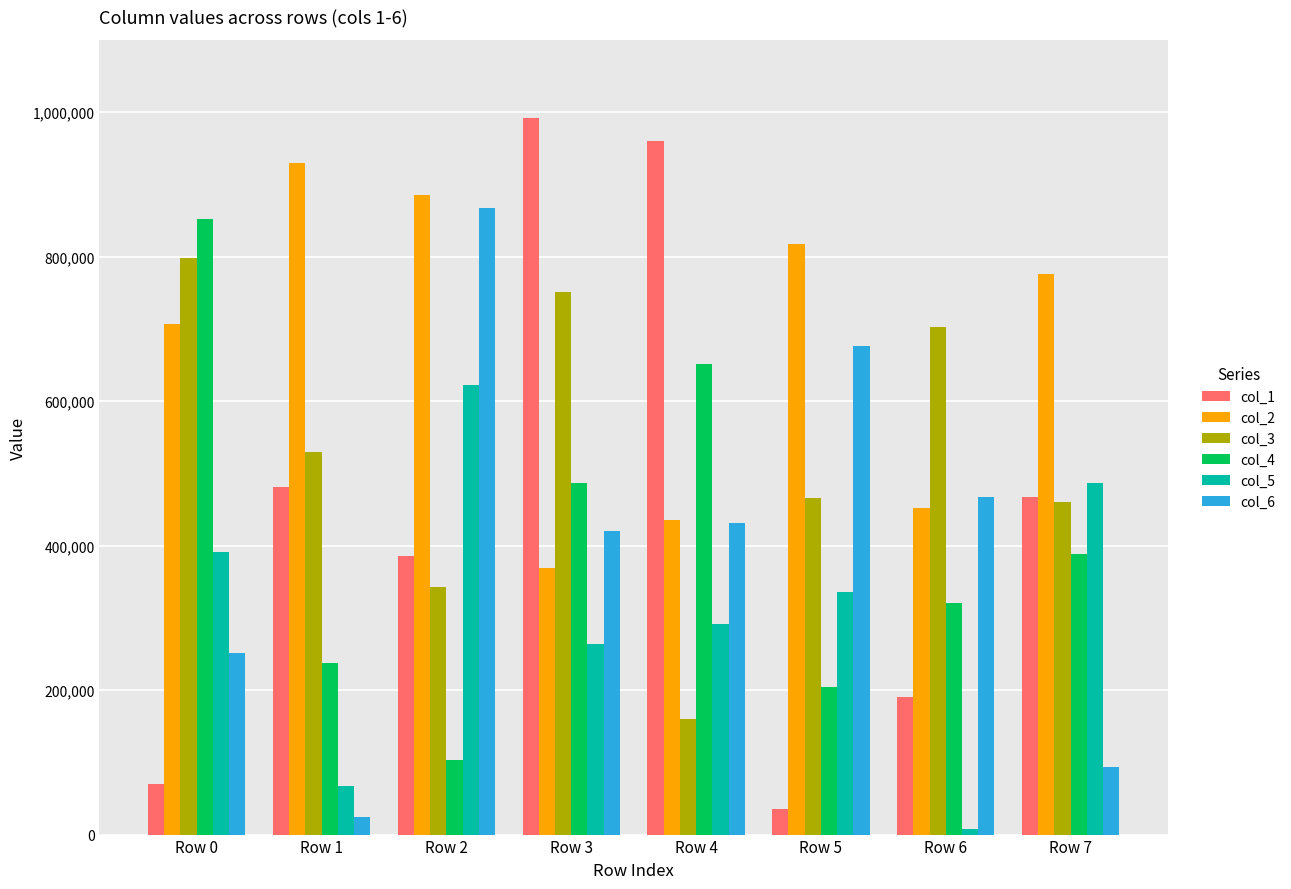

What is the difference between the maximum and minimum values in the col_6 series?

843600